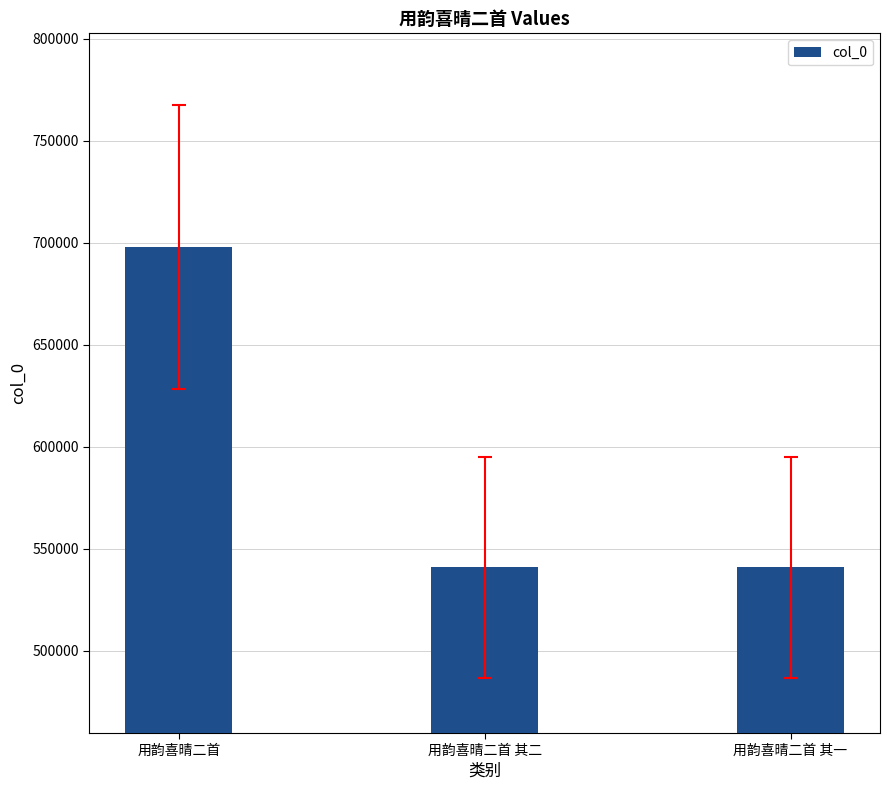

What is the greatest value displayed?

698000